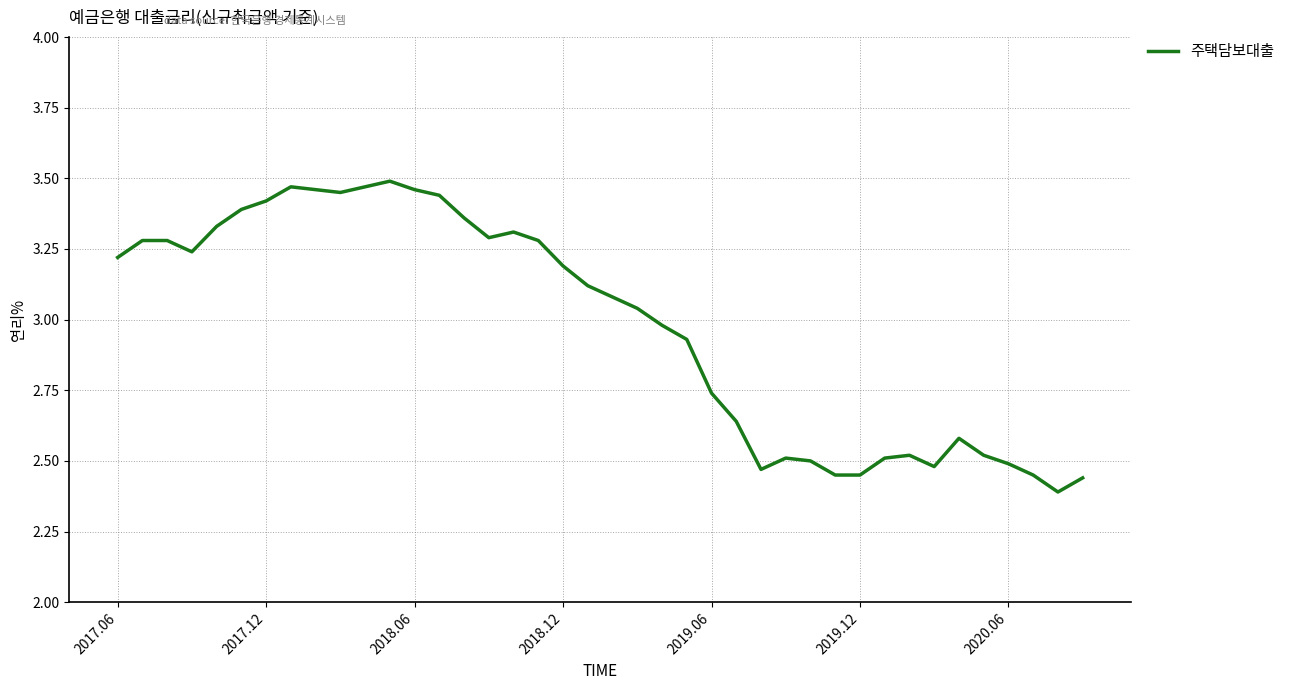

What is the difference between the maximum and minimum values?

1.1